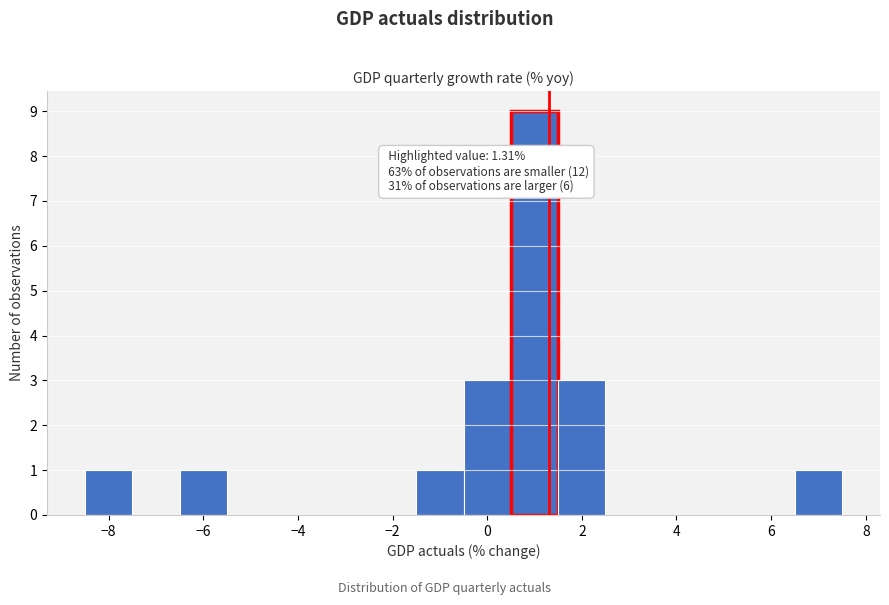

Over which range of the x-axis is the bar tallest?

0.5 to 1.5